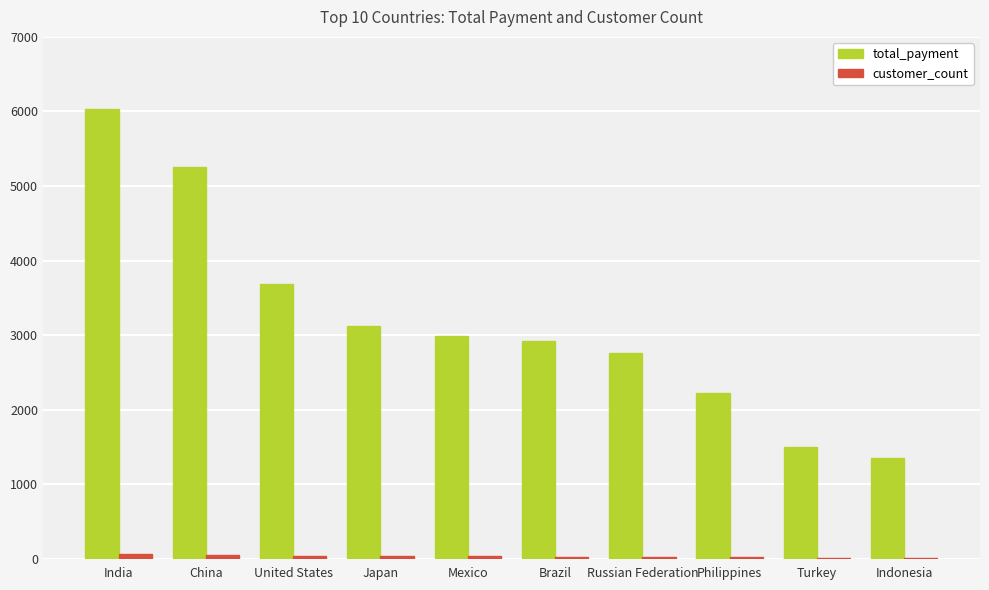

Does the chart contain stacked bars?

No